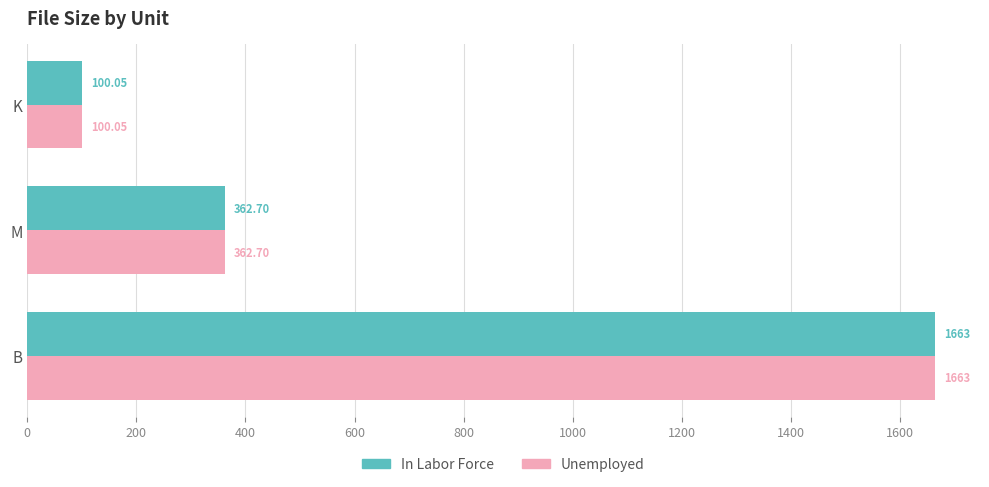

What is the sum of the Unemployed values at M and B?

2025.7